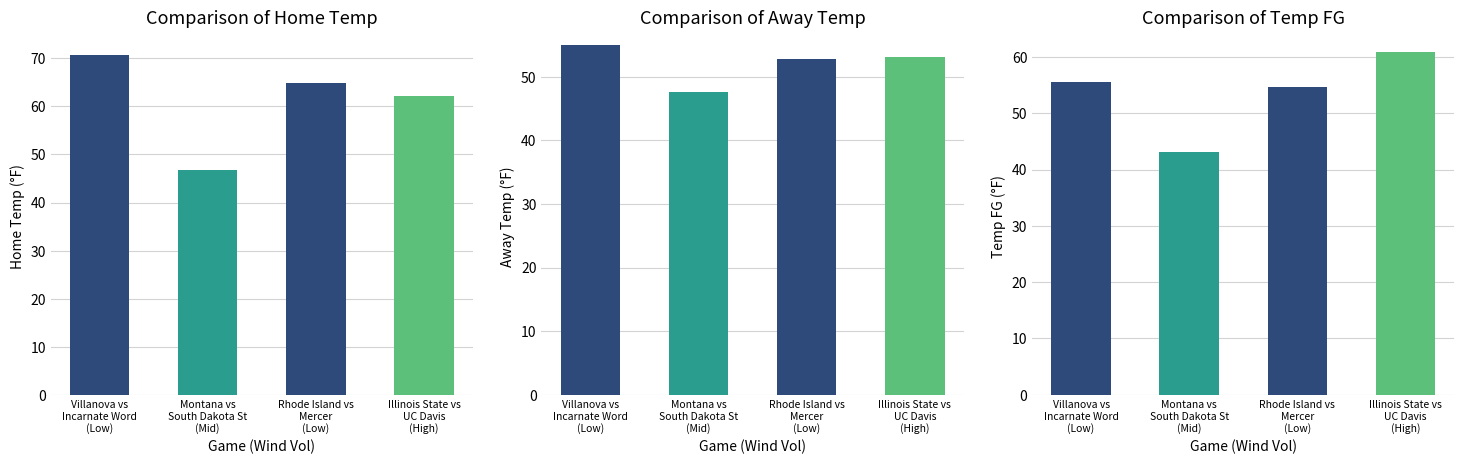

Count the number of categories in the chart.

4